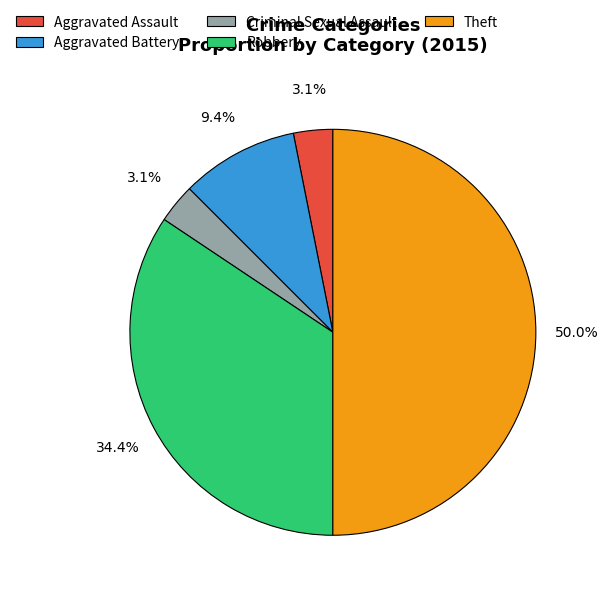

What percentage is the Aggravated Assault slice, to the nearest percent?

3%